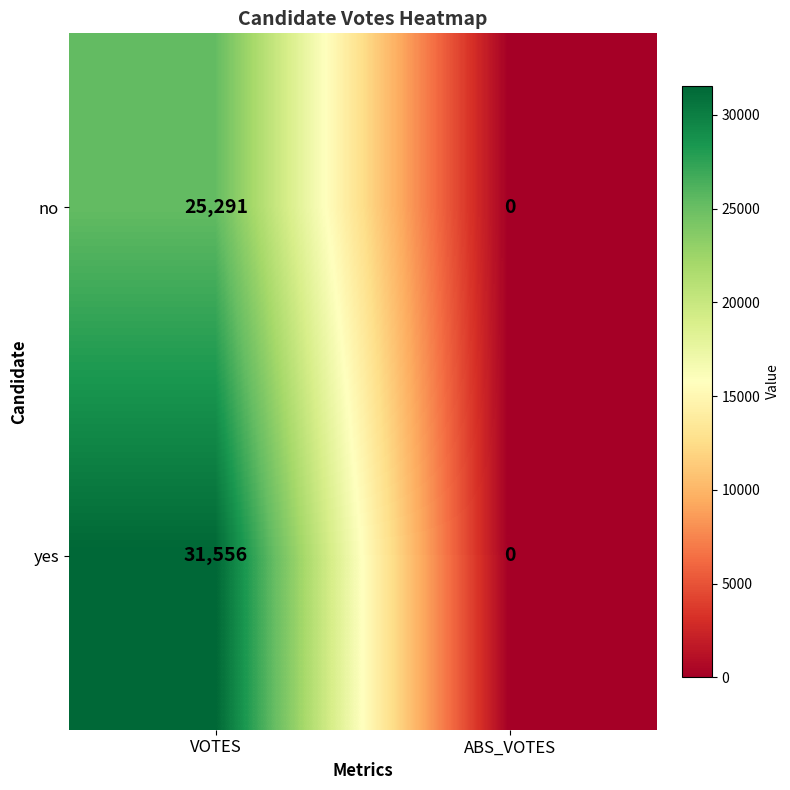

Read the yes value at VOTES, to the nearest 10.

31560